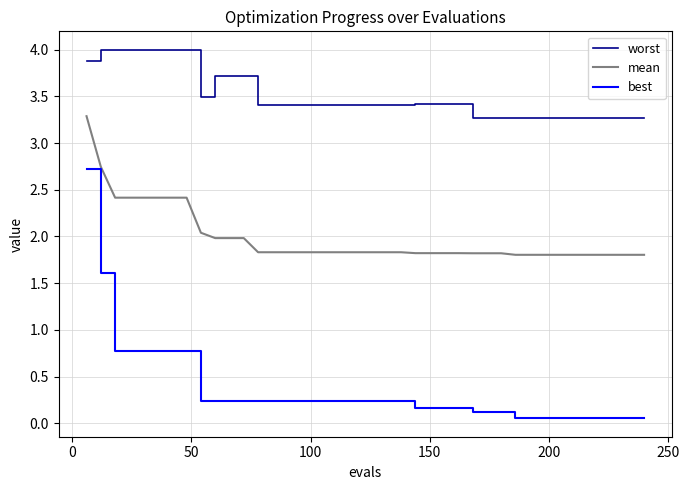

True or false: worst and best intersect in this chart.

False